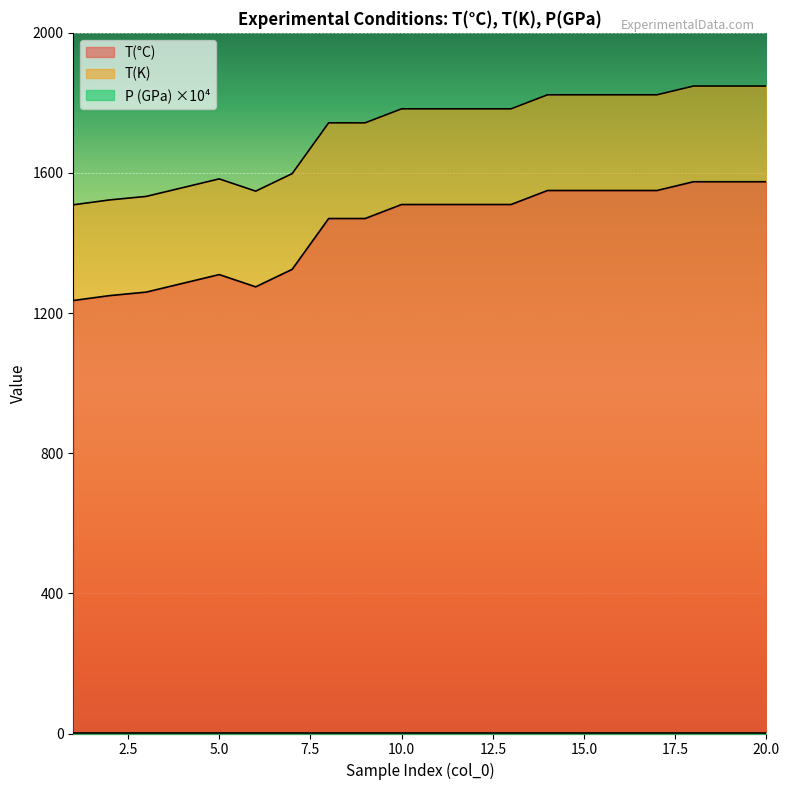

Where is T(K) nearest to the value 1678?

8